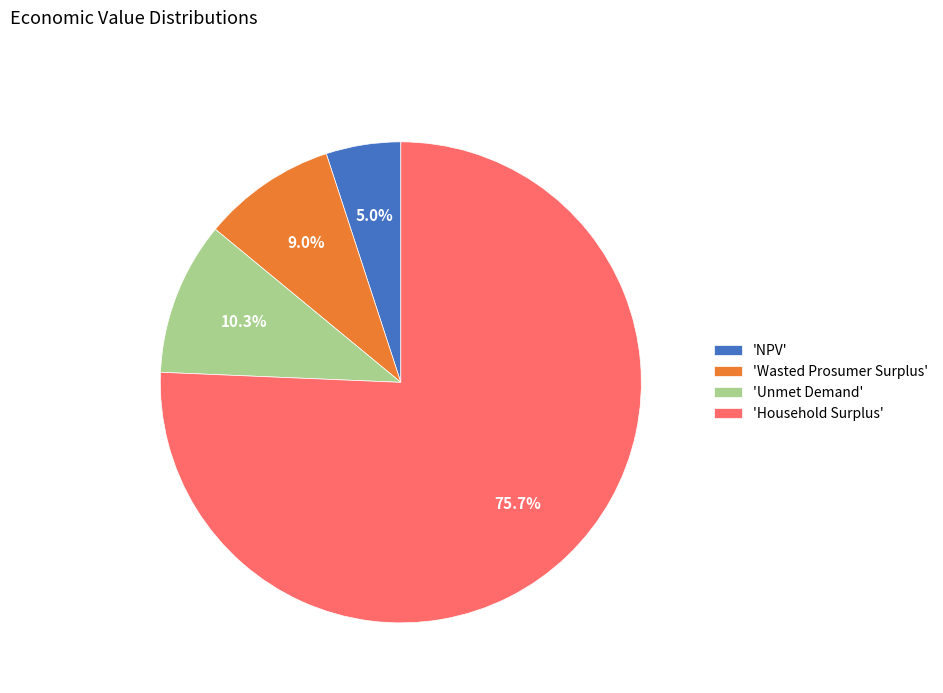

Do 'Wasted Prosumer Surplus' and 'Unmet Demand' together represent more than half of the pie?

No